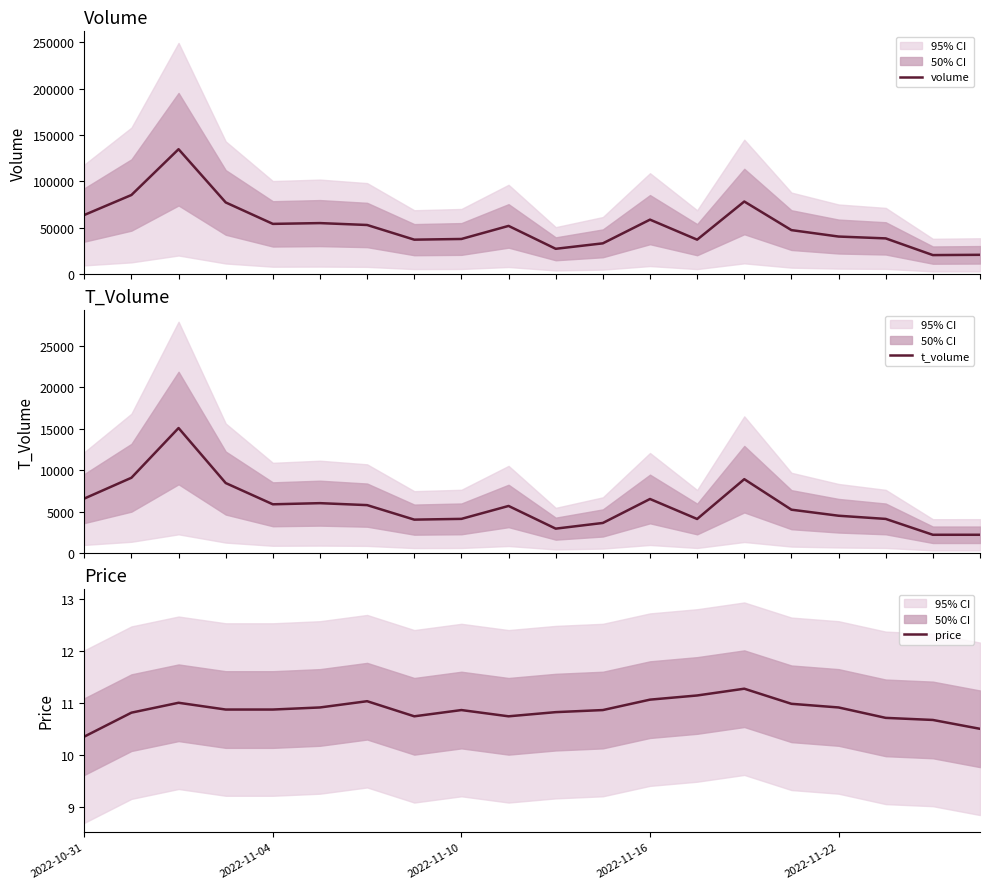

How many lines are shown in the chart?

3